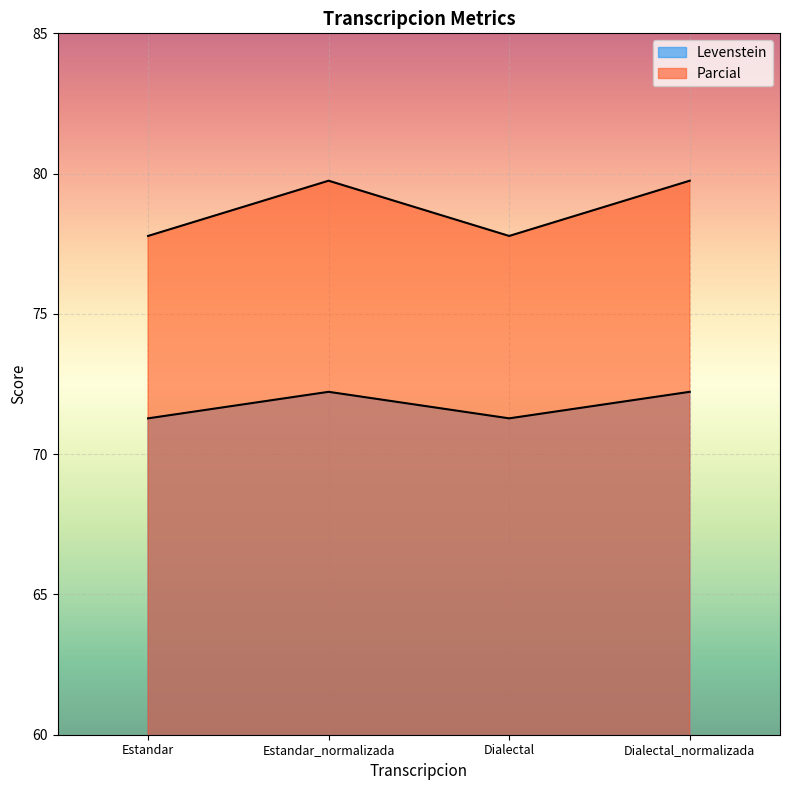

Read the Parcial value at Dialectal_normalizada.

79.7